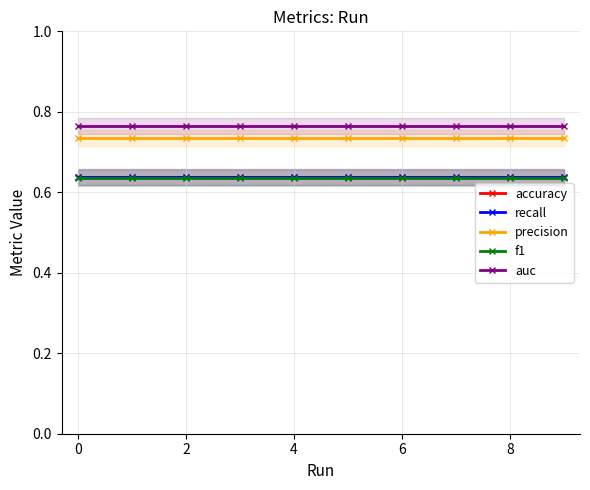

List the series in order of their peak value, highest first.

auc, precision, accuracy, recall, f1